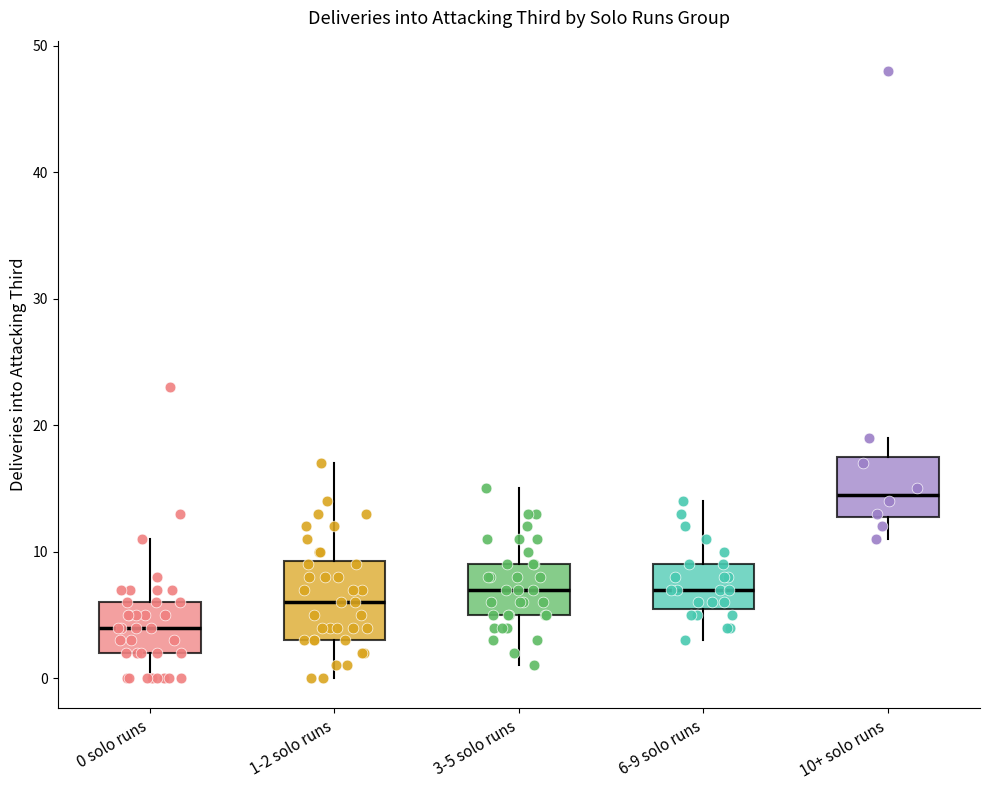

Where is the lower edge of the box for 6-9 solo runs on the y-axis? The values are not printed on the chart, so give them approximately, as read against the axis.

6